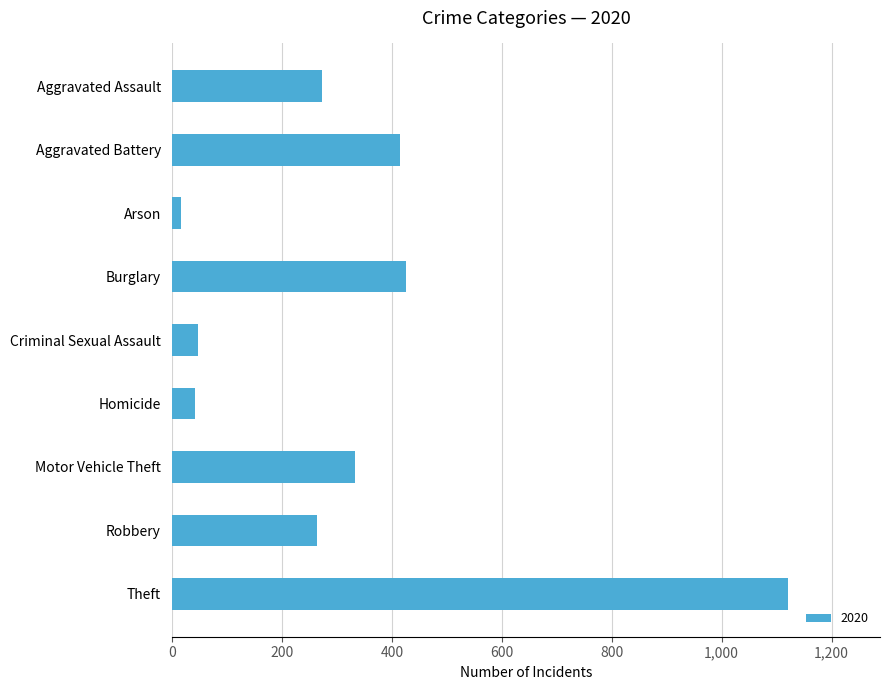

Reading bottom to top, what are all the values shown in this chart?

Theft=1120	Robbery=263	Motor Vehicle Theft=333	Homicide=41	Criminal Sexual Assault=48	Burglary=425	Arson=17	Aggravated Battery=415	Aggravated Assault=273